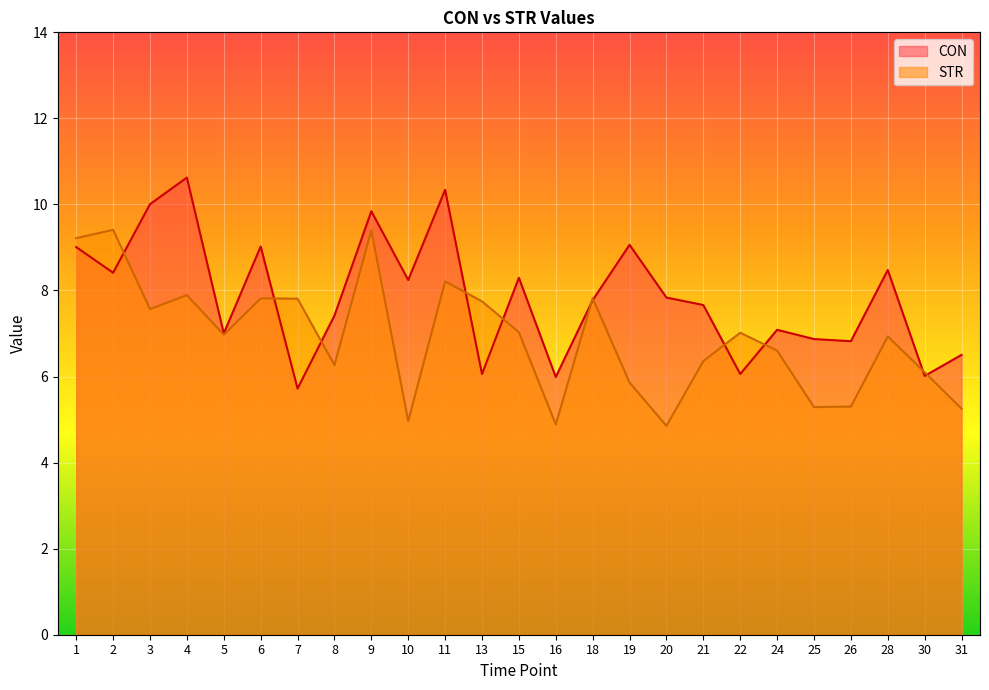

At which category is the sum across all series the highest?

9